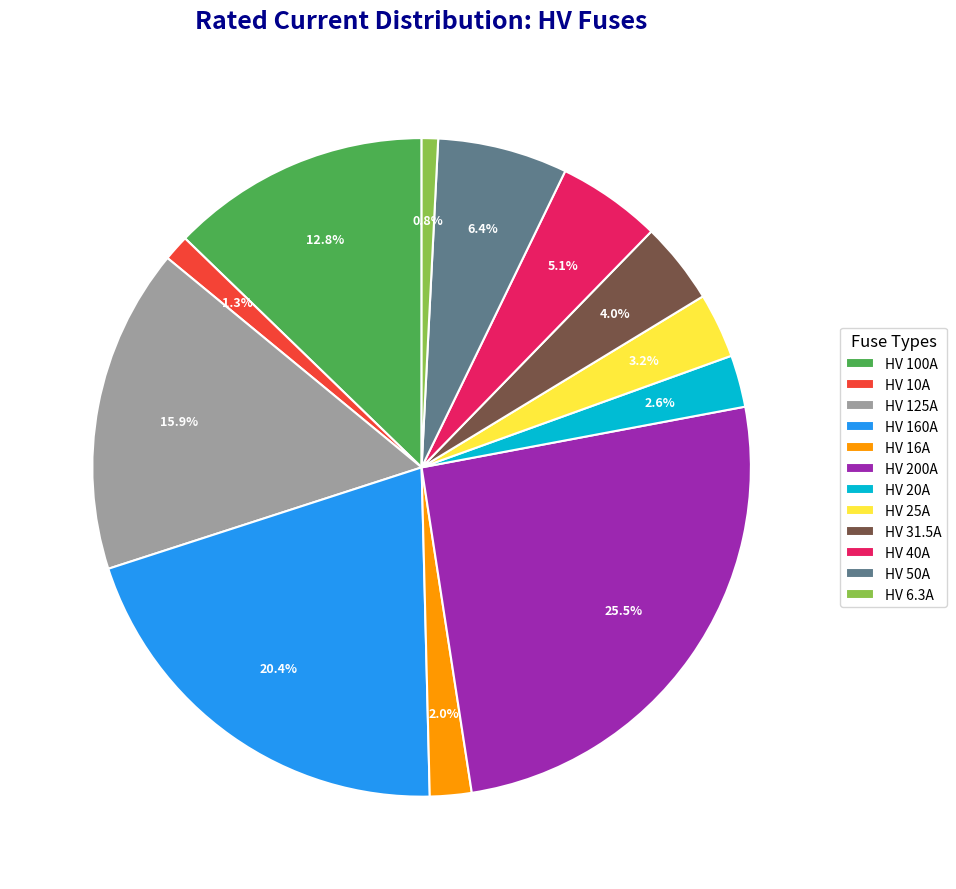

Which slice is the largest?

HV 200A